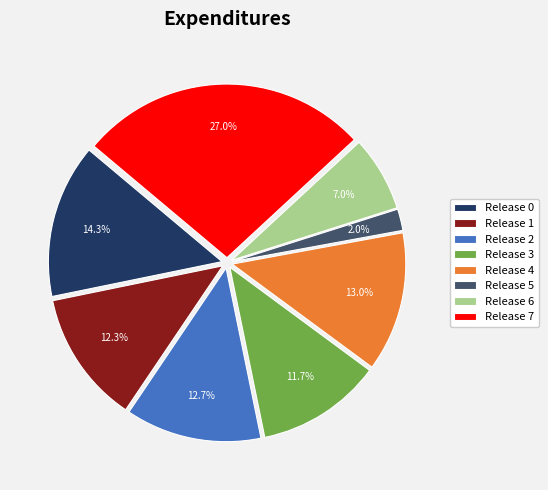

What is the largest slice in the pie chart?

Release 7